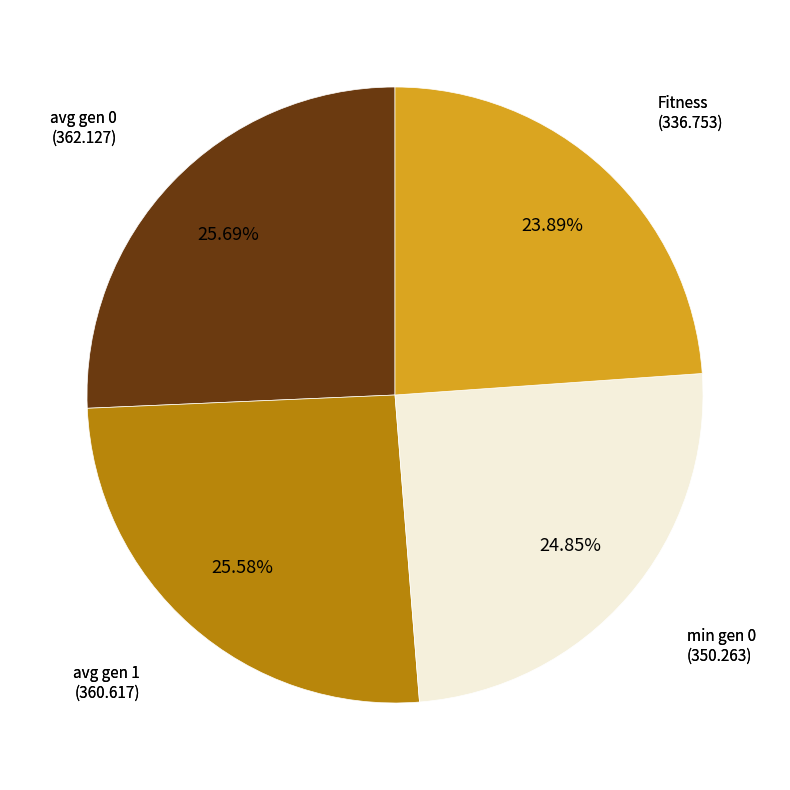

Is there any slice that represents more than half of the pie?

No